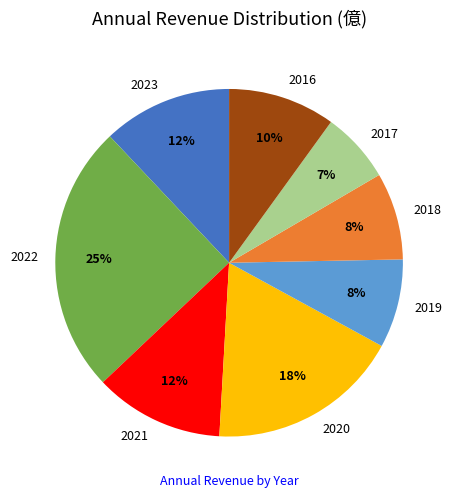

Is the sum of 2018 and 2019 greater than half?

No